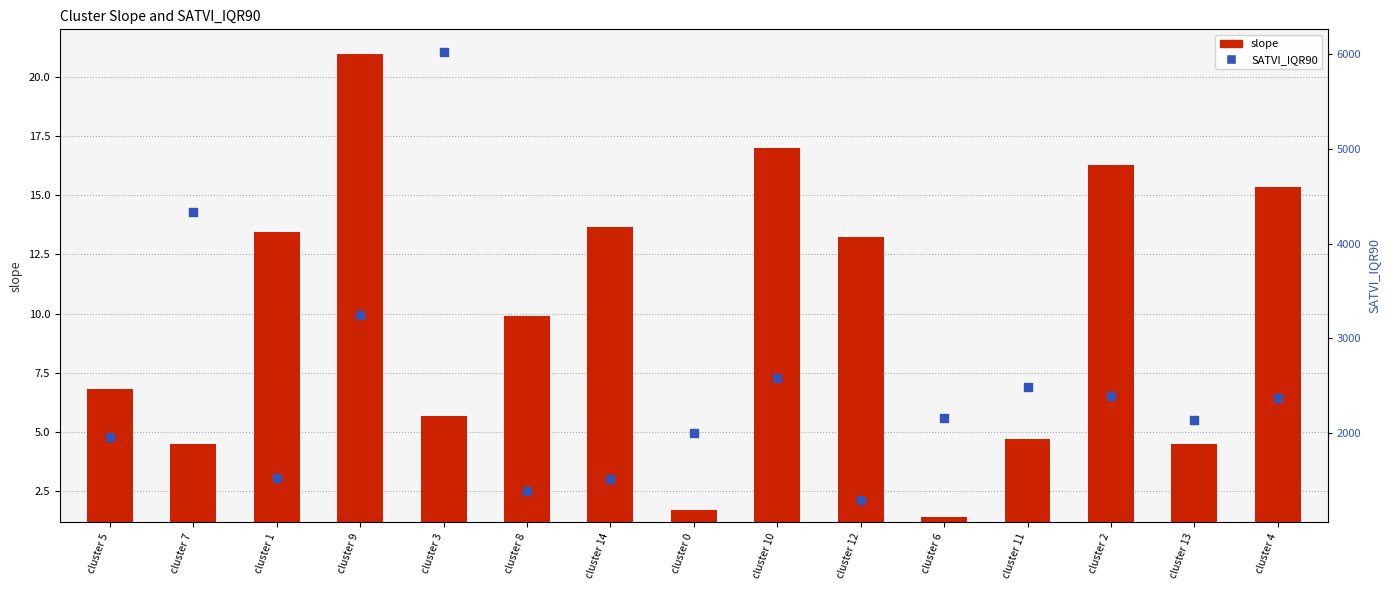

Which series has the largest total across all categories?

SATVI_IQR90